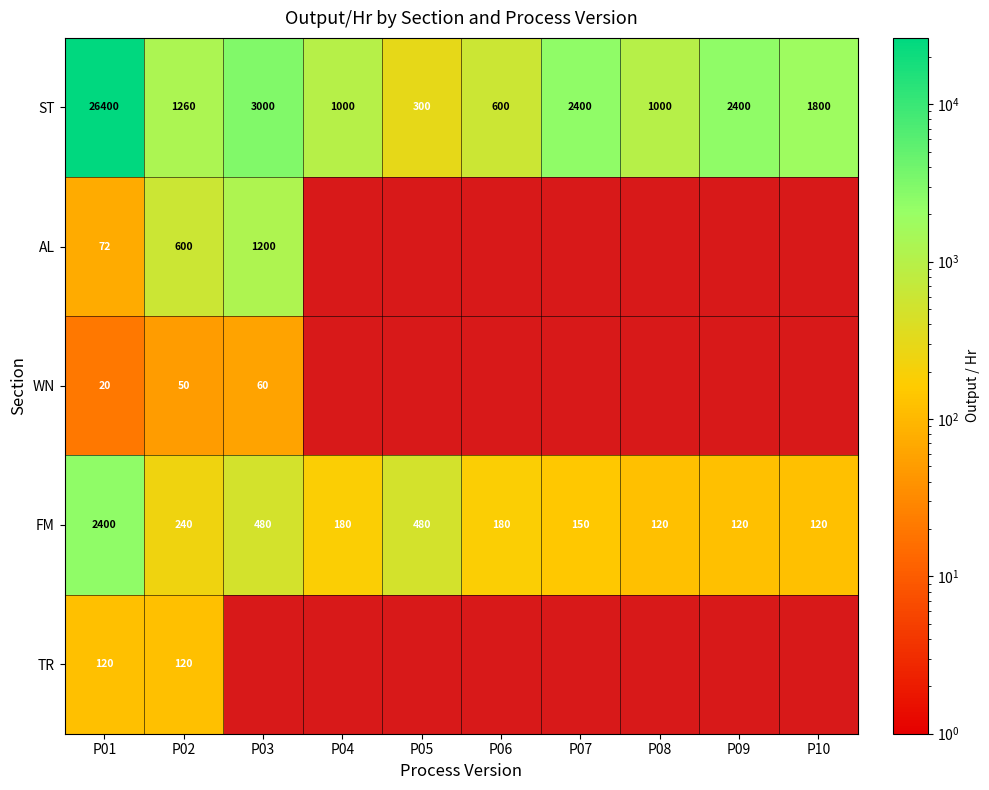

Read the ST value at P06.

600